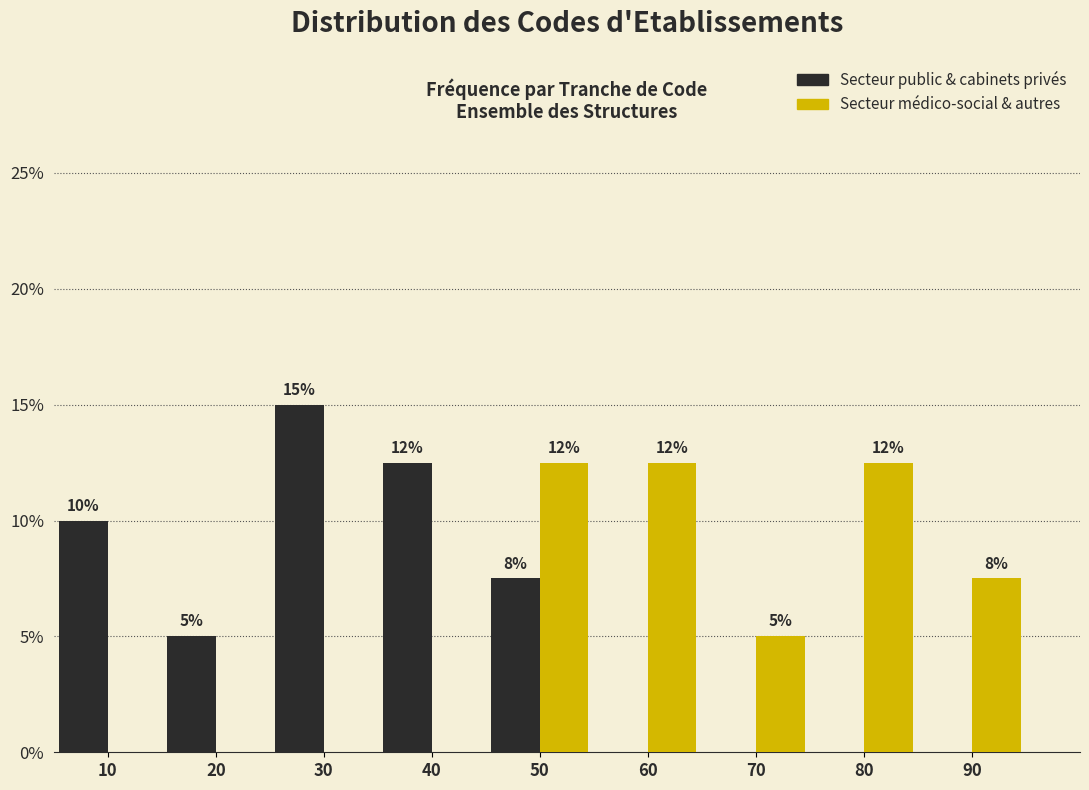

Are the bars horizontal?

No